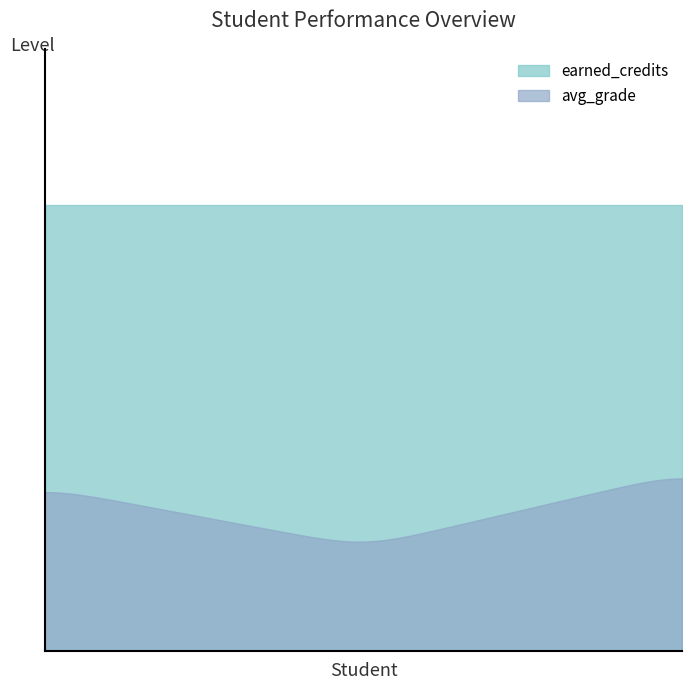

What is the minimum value for avg_grade?

2.3